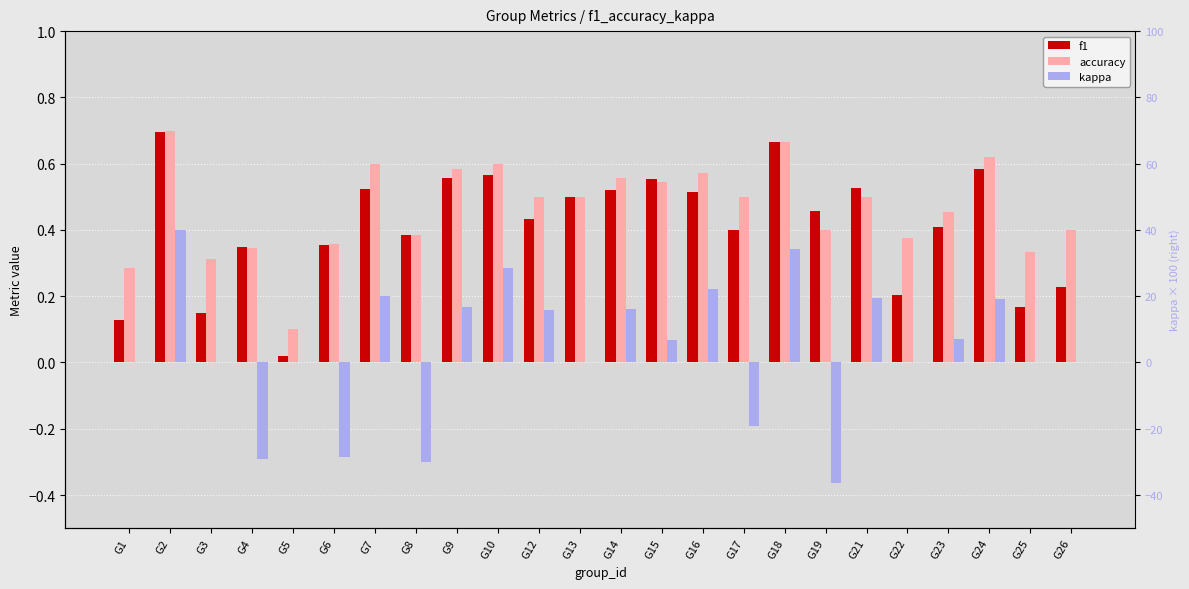

Which series has the largest total across all categories?

accuracy